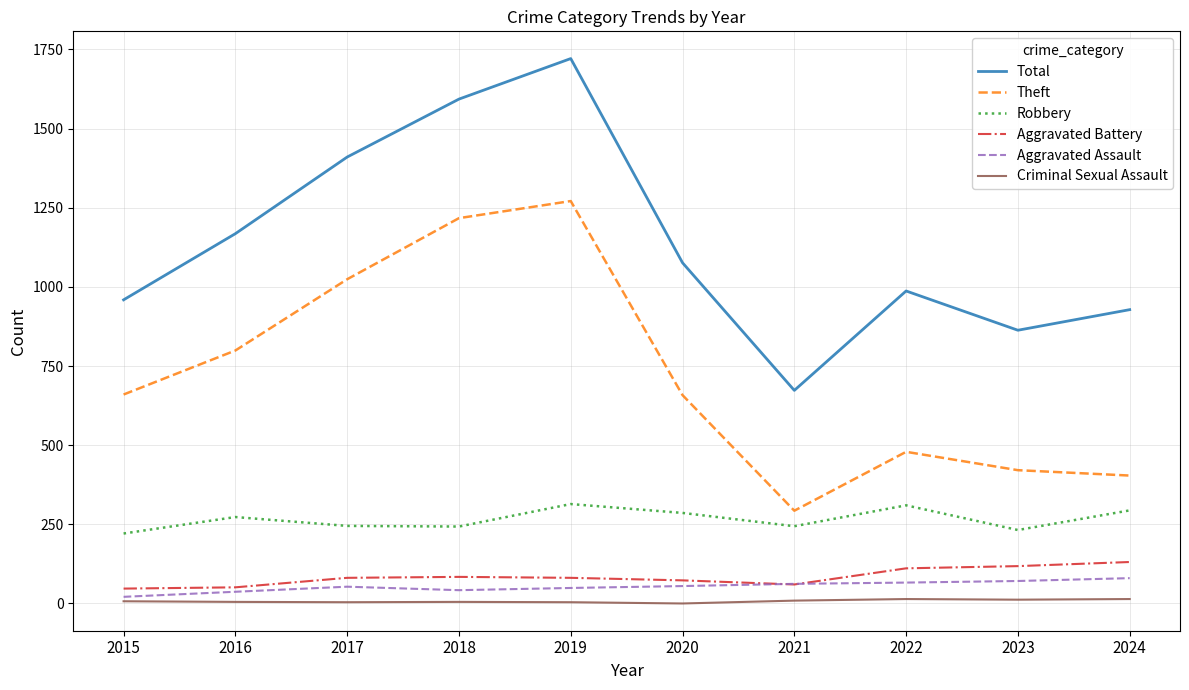

What is the sum of all Aggravated Assault values?

536